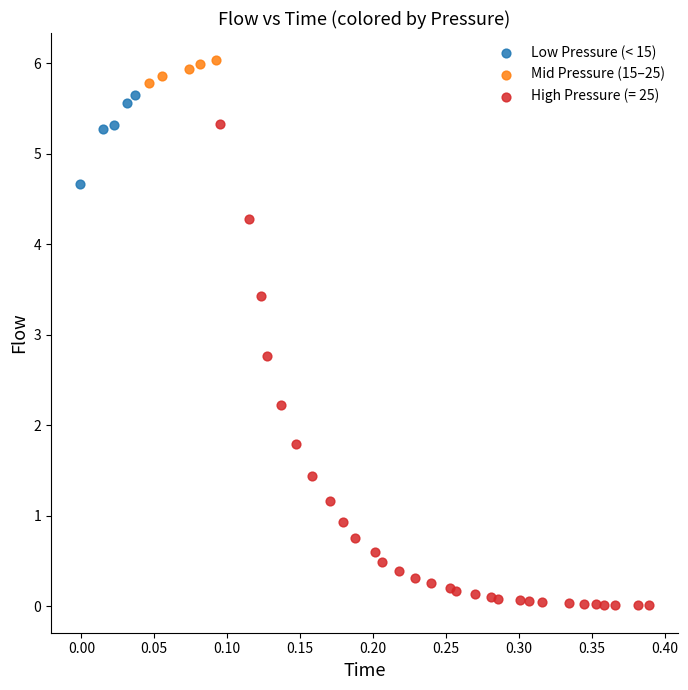

Which series contains the highest Y value?

Mid Pressure (15–25)